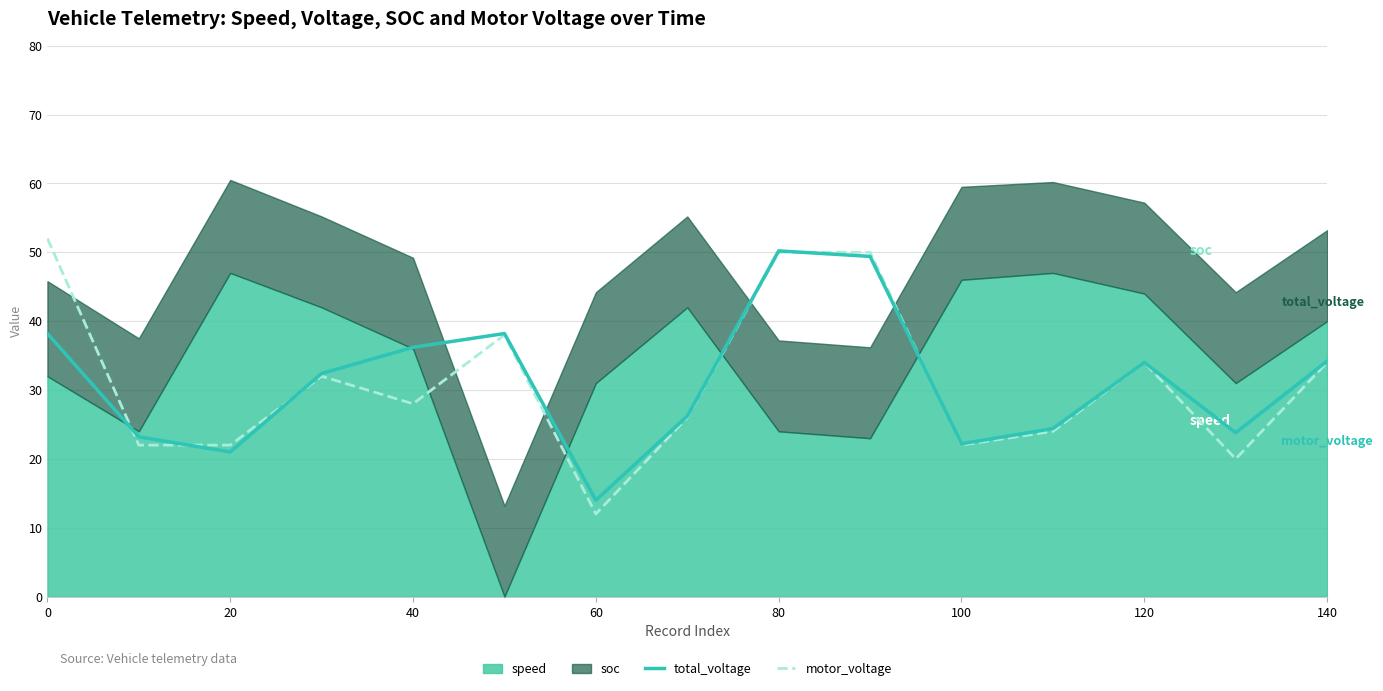

How many interior local peaks does the total_voltage series have?

3